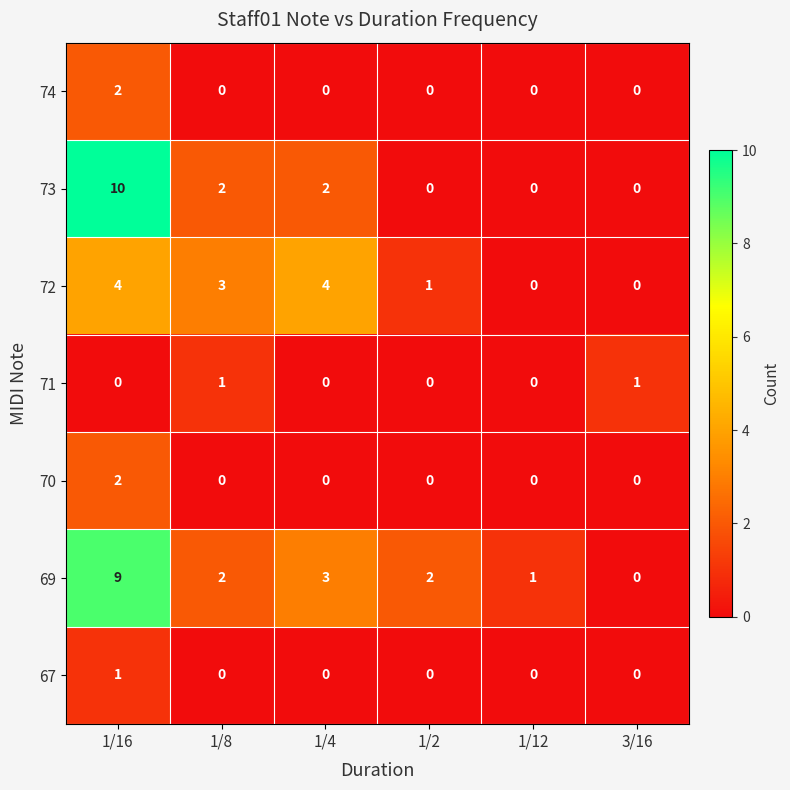

What is the maximum value shown in the chart?

10